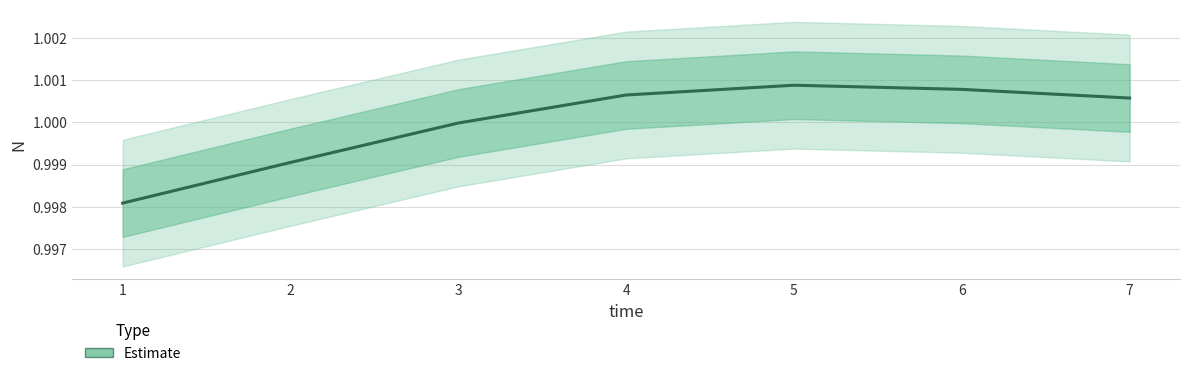

What is the average value?

1.0